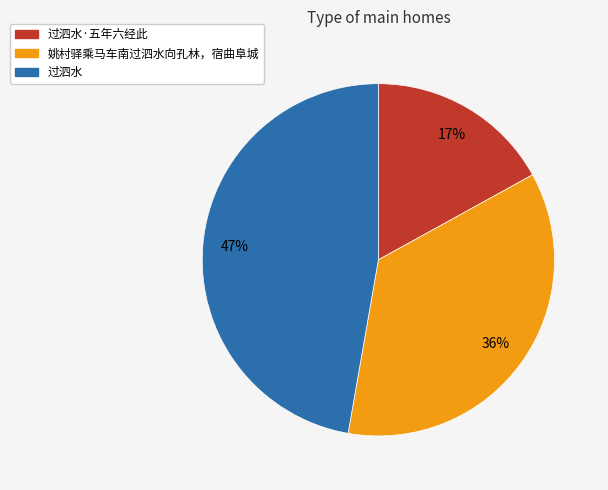

How many segments does this pie chart have?

3